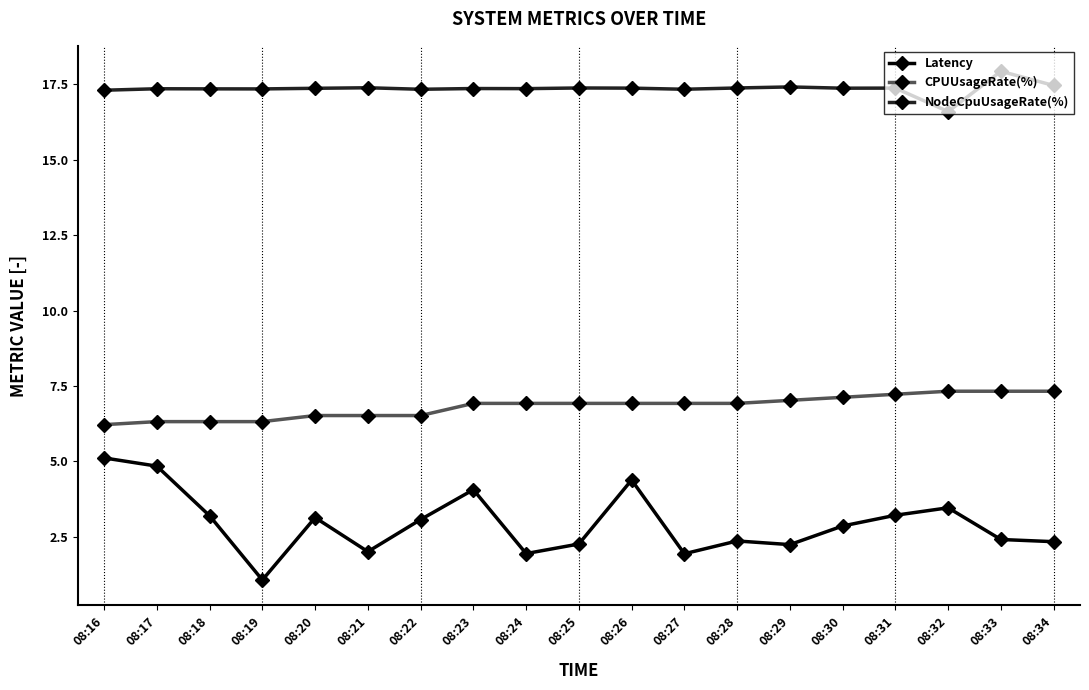

Rank the series by their average value, from lowest to highest.

Latency, CPUUsageRate(%), NodeCpuUsageRate(%)